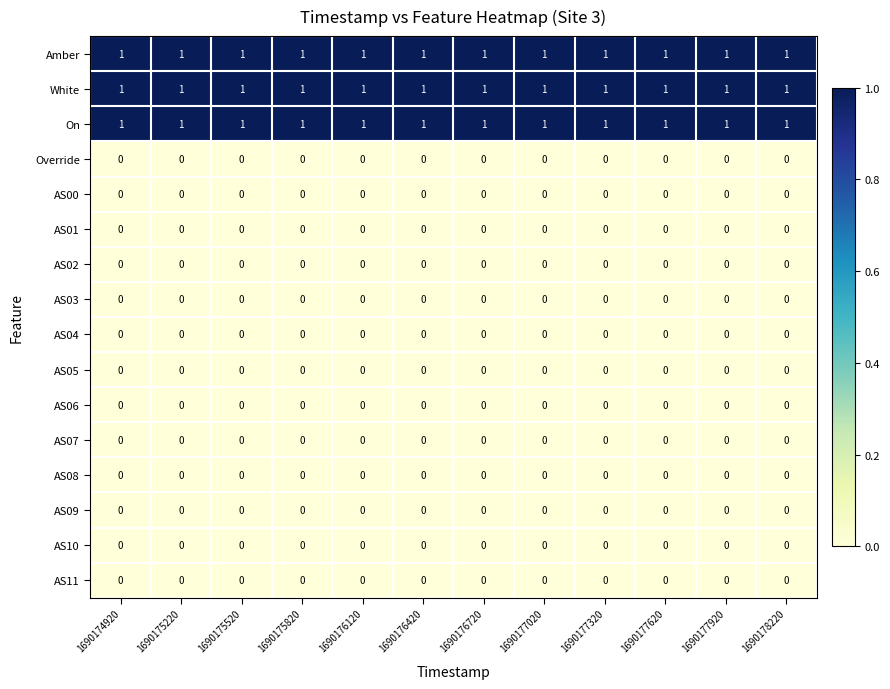

What is the total value across all series at 1690175220?

3